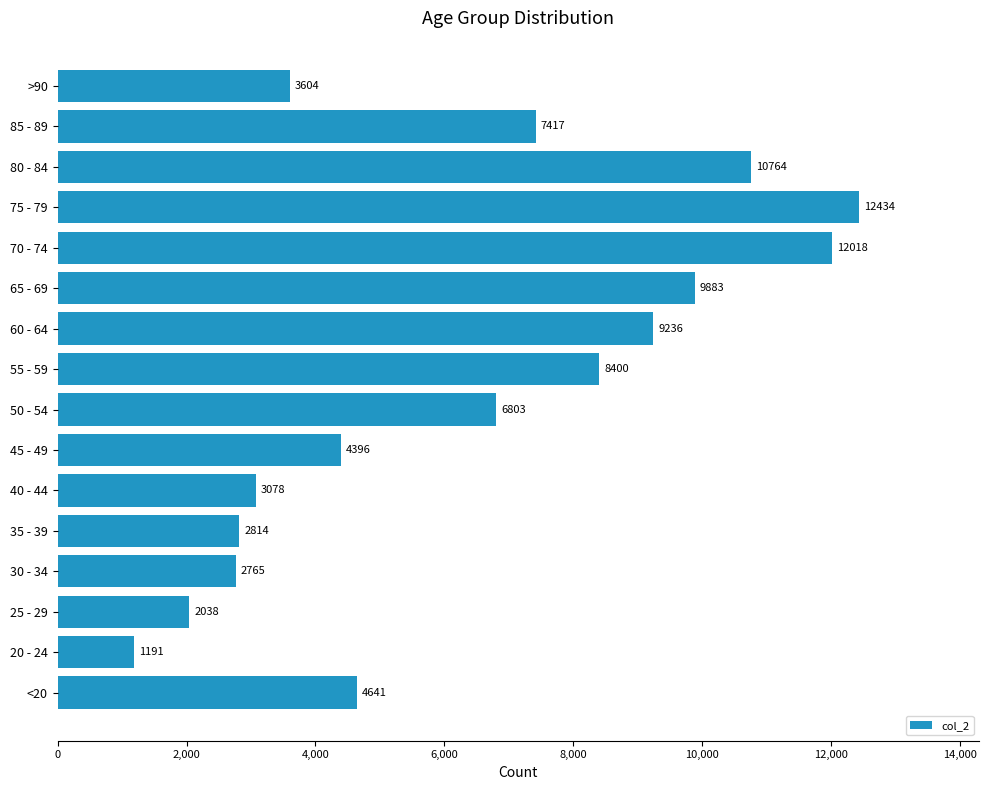

List the labels in order of value, smallest first.

20 - 24, 25 - 29, 30 - 34, 35 - 39, 40 - 44, >90, 45 - 49, <20, 50 - 54, 85 - 89, 55 - 59, 60 - 64, 65 - 69, 80 - 84, 70 - 74, 75 - 79